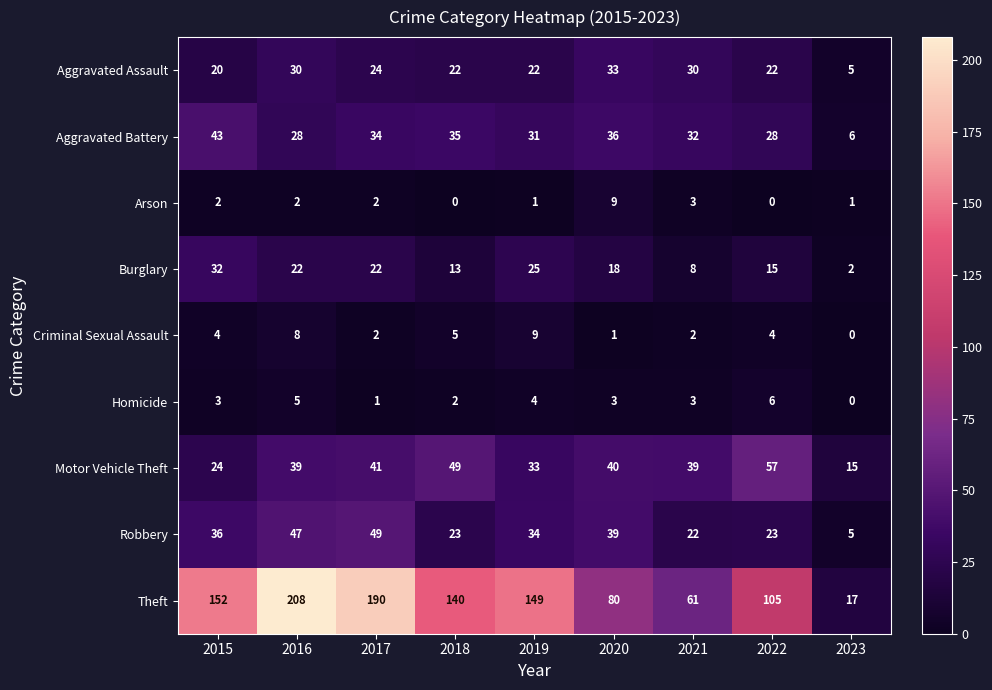

How many distinct data groups are displayed?

9